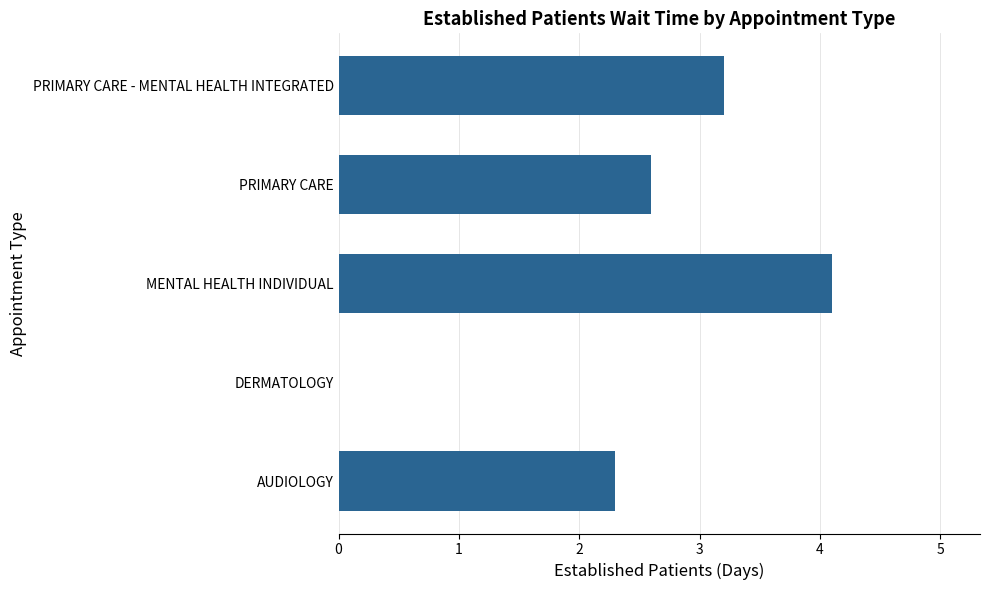

How many series are shown in this chart?

1